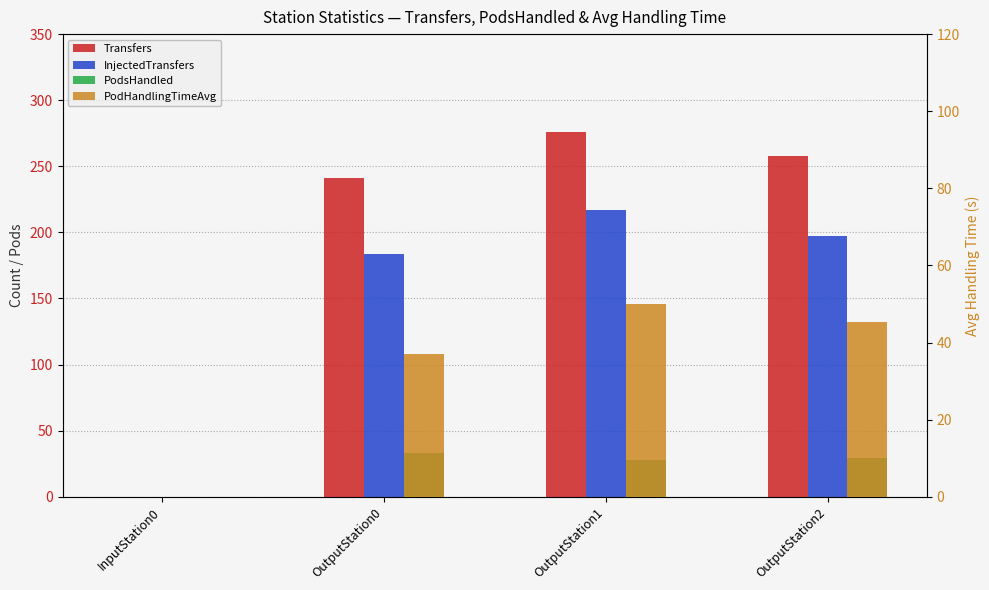

Reading left to right, extract all data points from this chart.

Transfers: InputStation0=0.0	OutputStation0=241.0	OutputStation1=276.0	OutputStation2=258.0
InjectedTransfers: InputStation0=0.0	OutputStation0=184.0	OutputStation1=217.0	OutputStation2=197.0
PodsHandled: InputStation0=0.0	OutputStation0=33.0	OutputStation1=28.0	OutputStation2=29.0
PodHandlingTimeAvg: InputStation0=0.0	OutputStation0=37.0	OutputStation1=50.1	OutputStation2=45.3